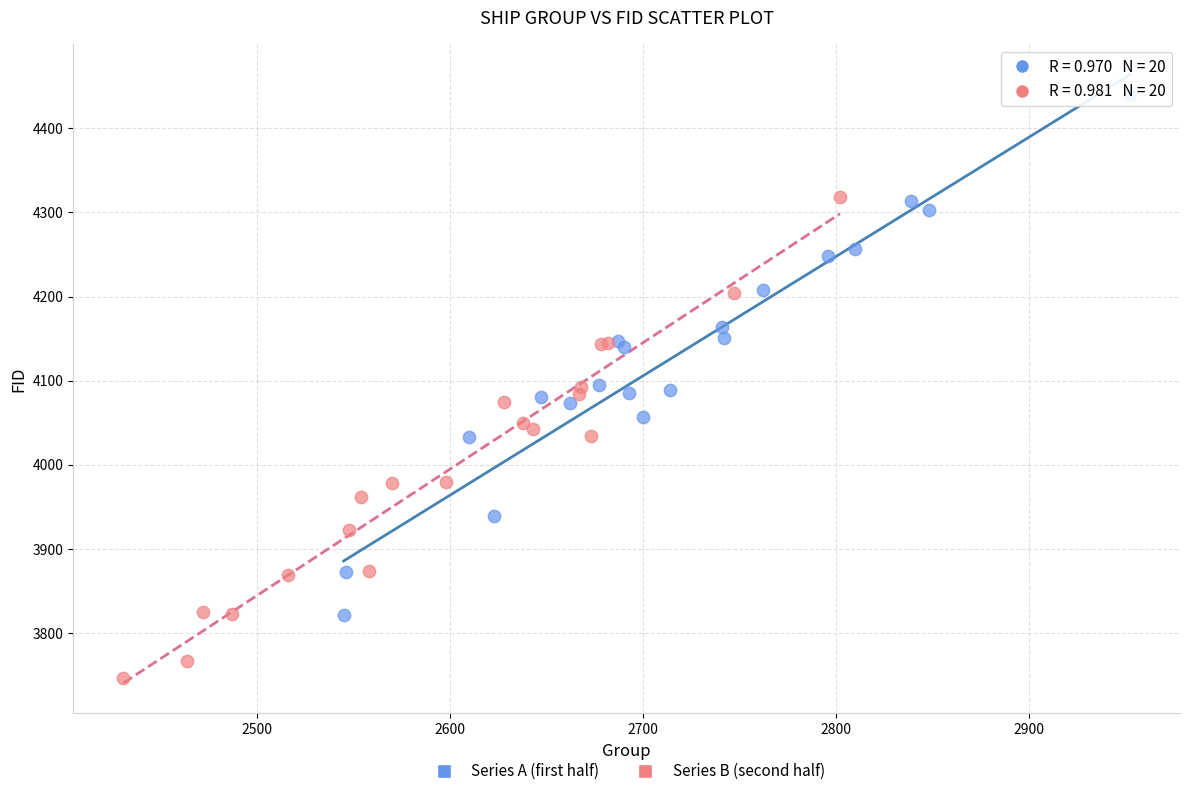

Which series reaches the minimum Y coordinate?

Series B (second half)